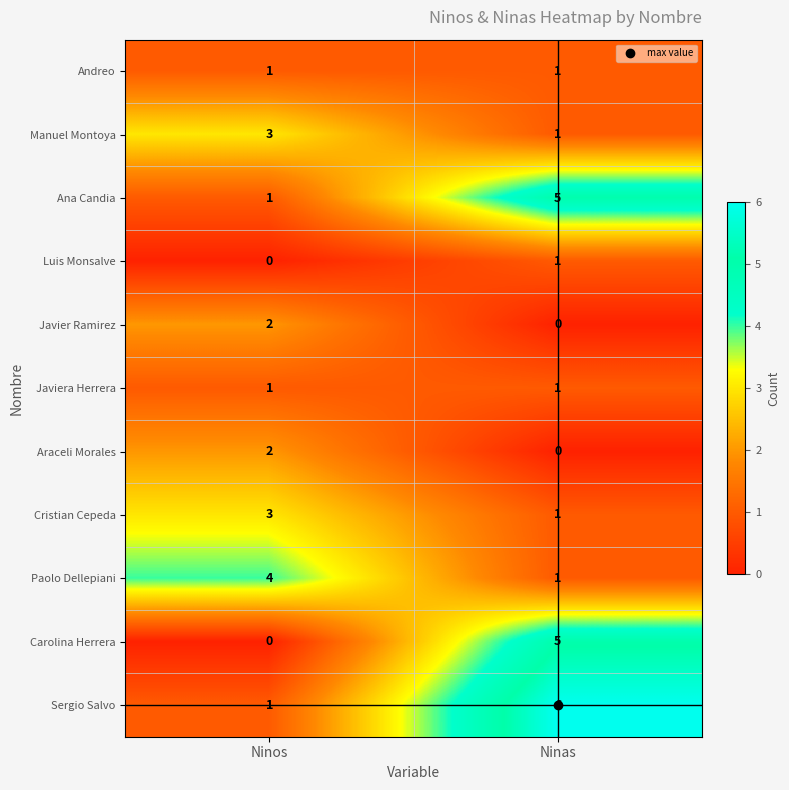

What is the maximum value for Paolo Dellepiani?

4